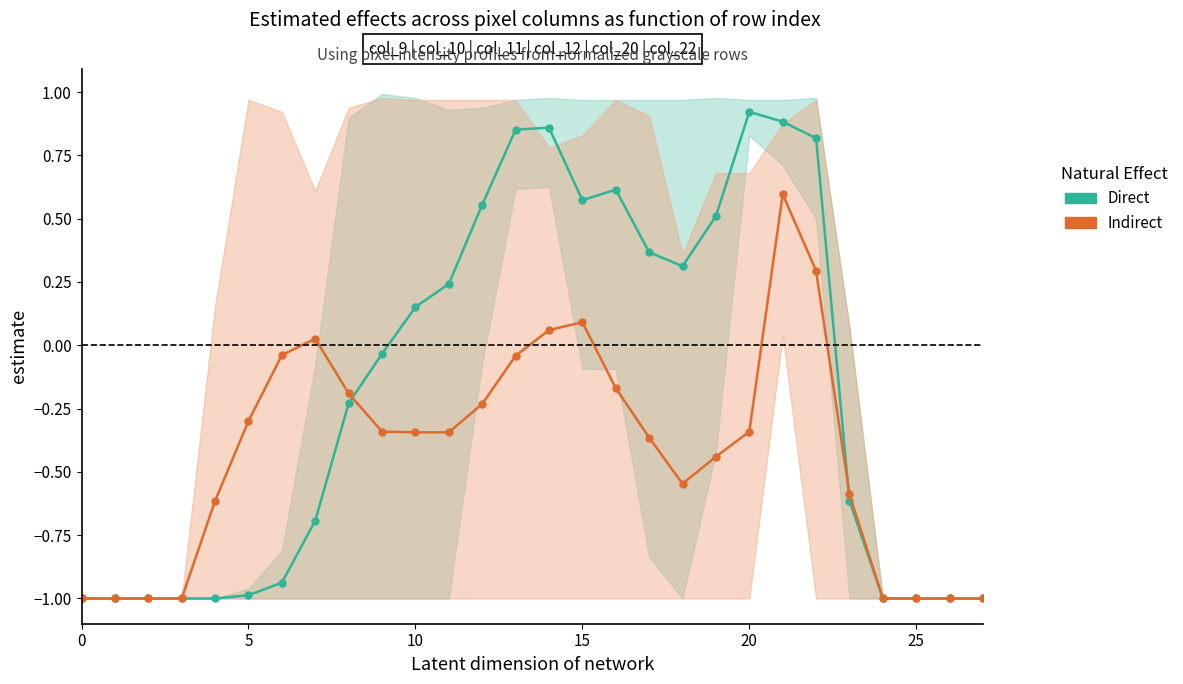

In Direct, how many points are higher than both neighbors (excluding endpoints)?

3